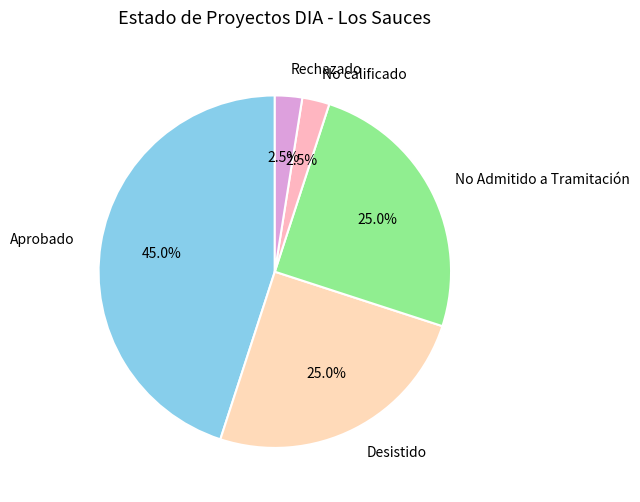

Is the sum of No calificado and No Admitido a Tramitación greater than half?

No